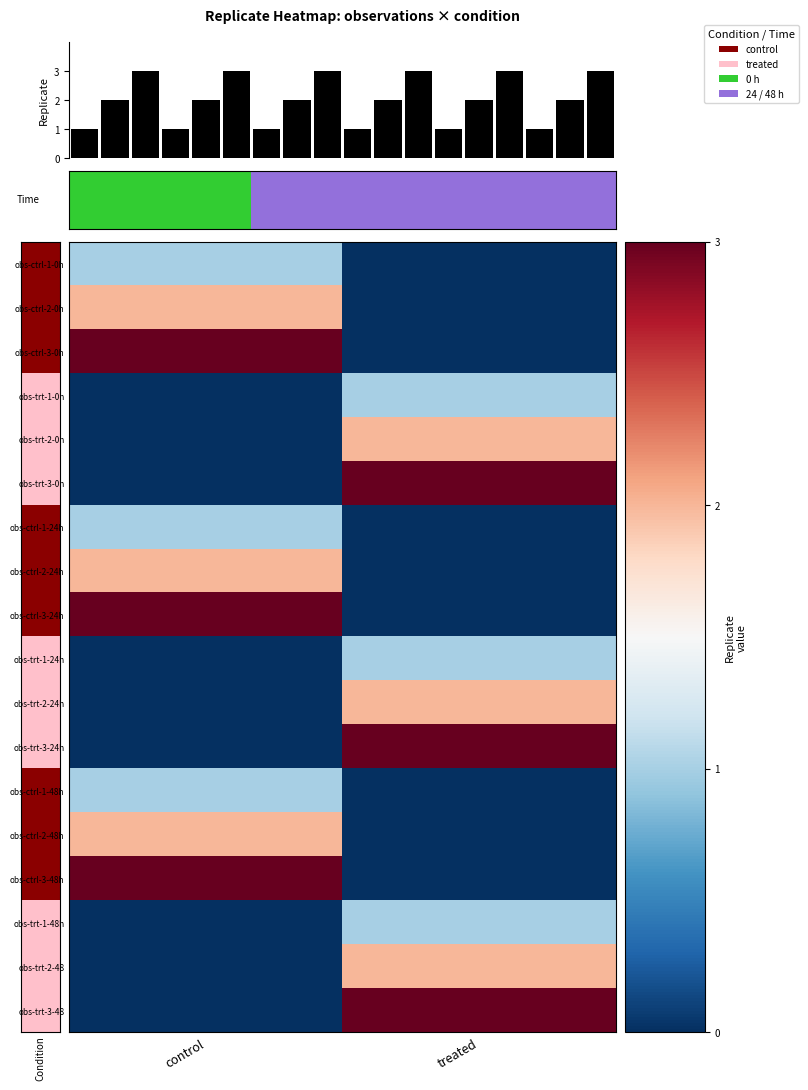

List the labels in order of obs-ctrl-2-0h value, largest first.

control, treated